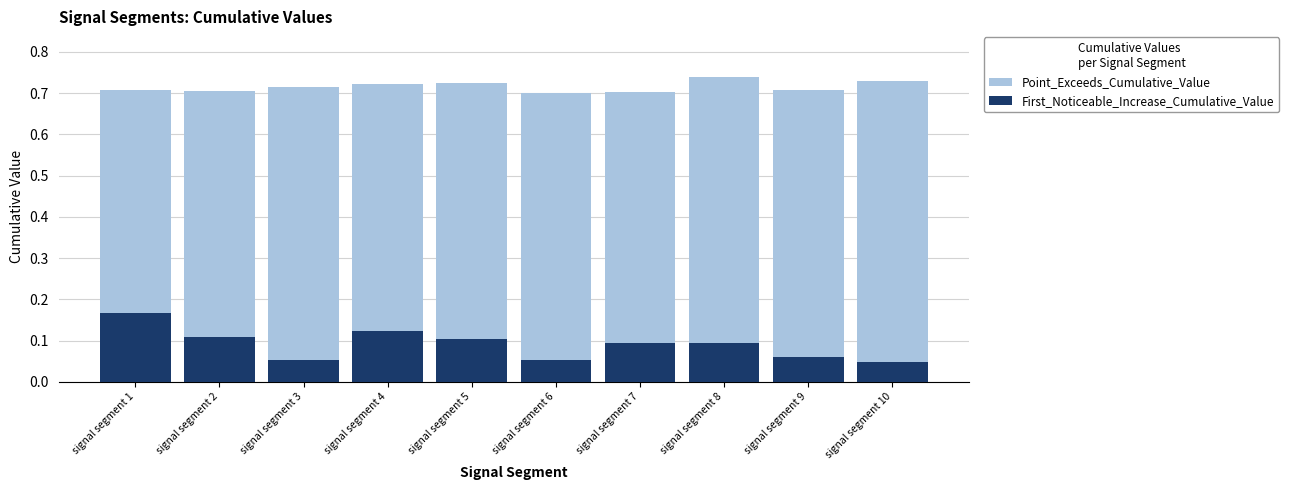

What is the spread (max minus min) of values at signal segment 2?

0.6